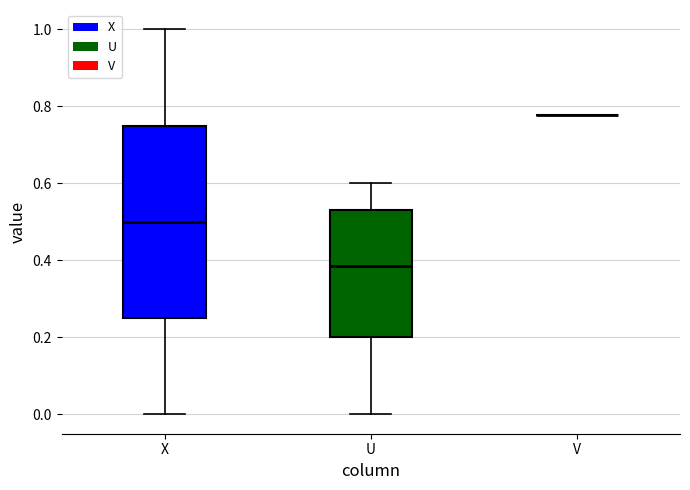

Reading left to right, transcribe this box plot: for each box, give where its median line is, the range the box spans, and where its two whiskers end, as read against the y-axis. The values are not printed on the chart, so give them approximately, as read against the axis.

X: median 0.50, box 0.26 to 0.76, whiskers 0.00 to 1.00
U: median 0.38, box 0.20 to 0.52, whiskers 0.00 to 0.60
V: box collapsed to a line at 0.78, whiskers 0.78 to 0.78